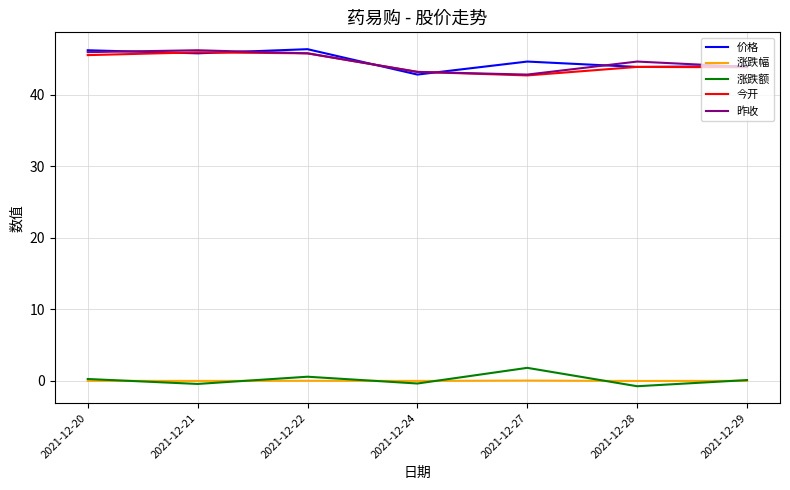

Count the number of data series in this chart.

5